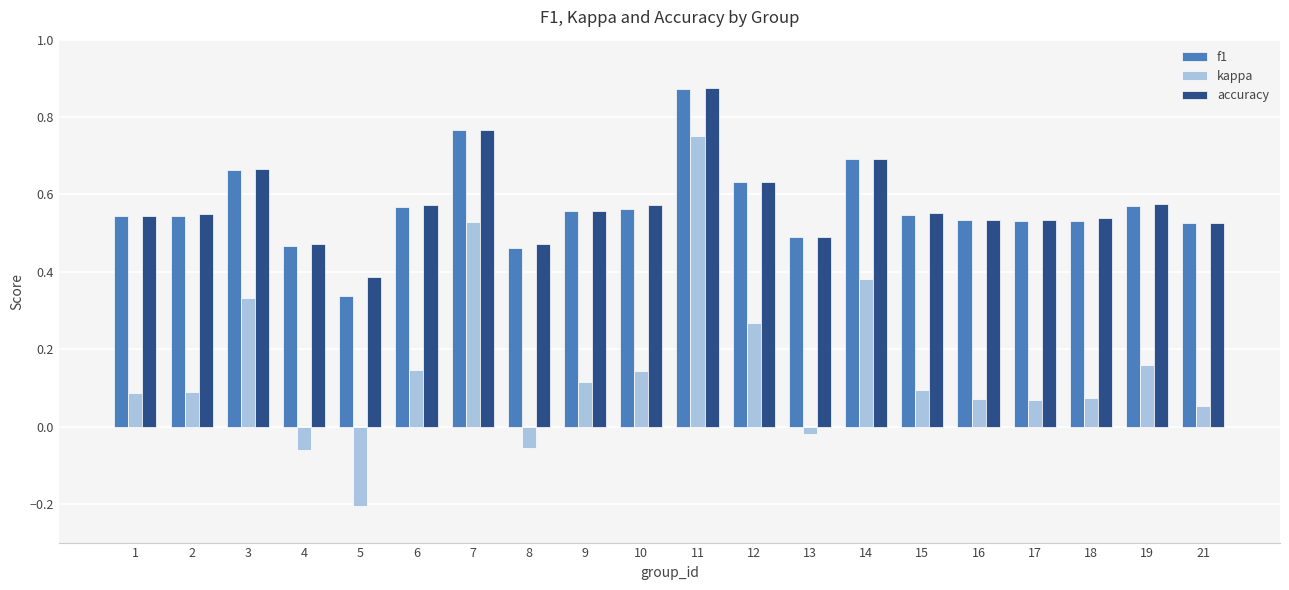

The value of kappa at 6 is 0.1. True or false?

True